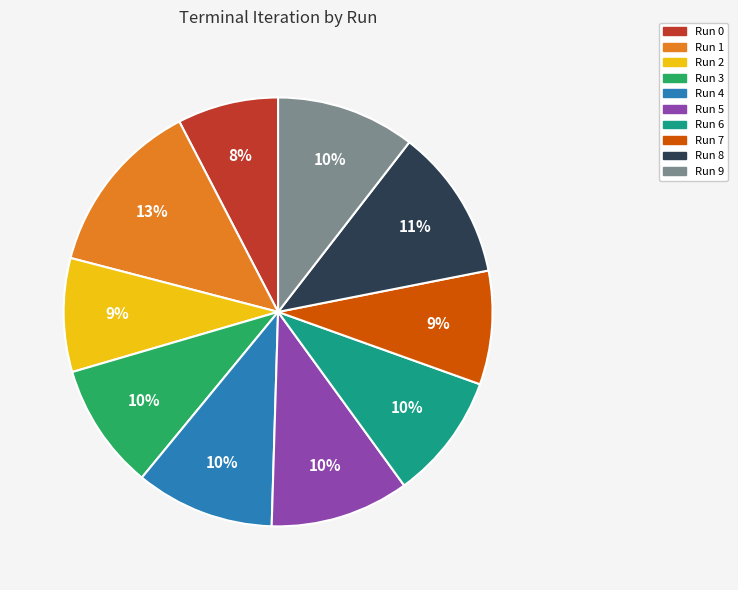

To the nearest percent, what is the average slice percentage?

10%